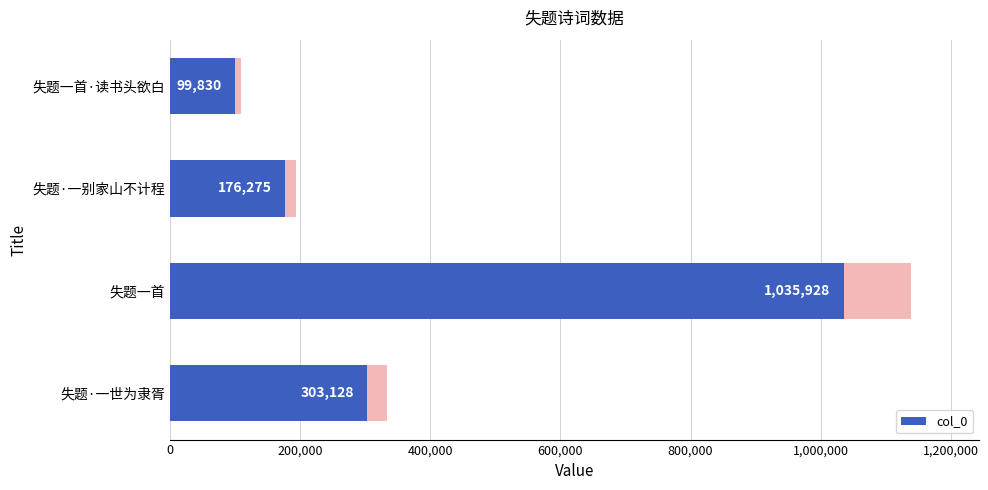

What is the ratio of the value at 失题·一世为隶胥 to the value at 失题·一别家山不计程?

1.7